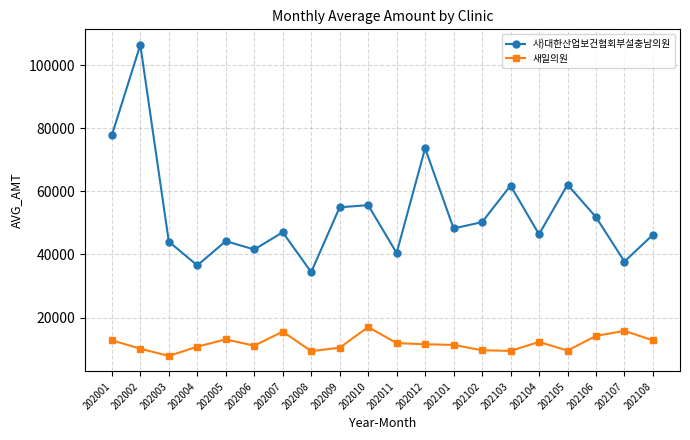

What is the value of the 사)대한산업보건협회부설충남의원 point at the 1st from the left?

77787